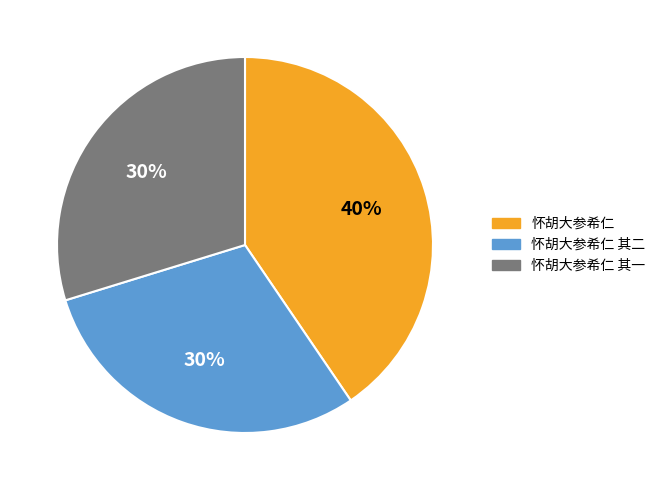

Is 怀胡大参希仁 the majority of the pie?

No